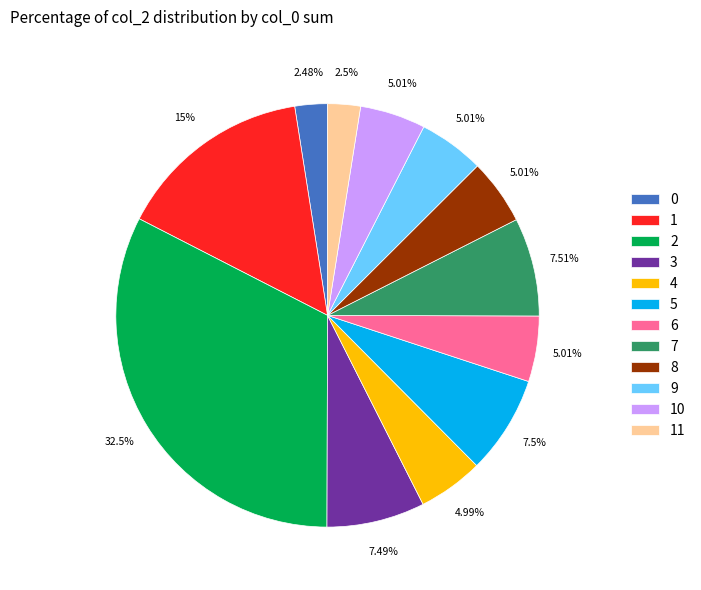

Do 0 and 9 together represent more than half of the pie?

No